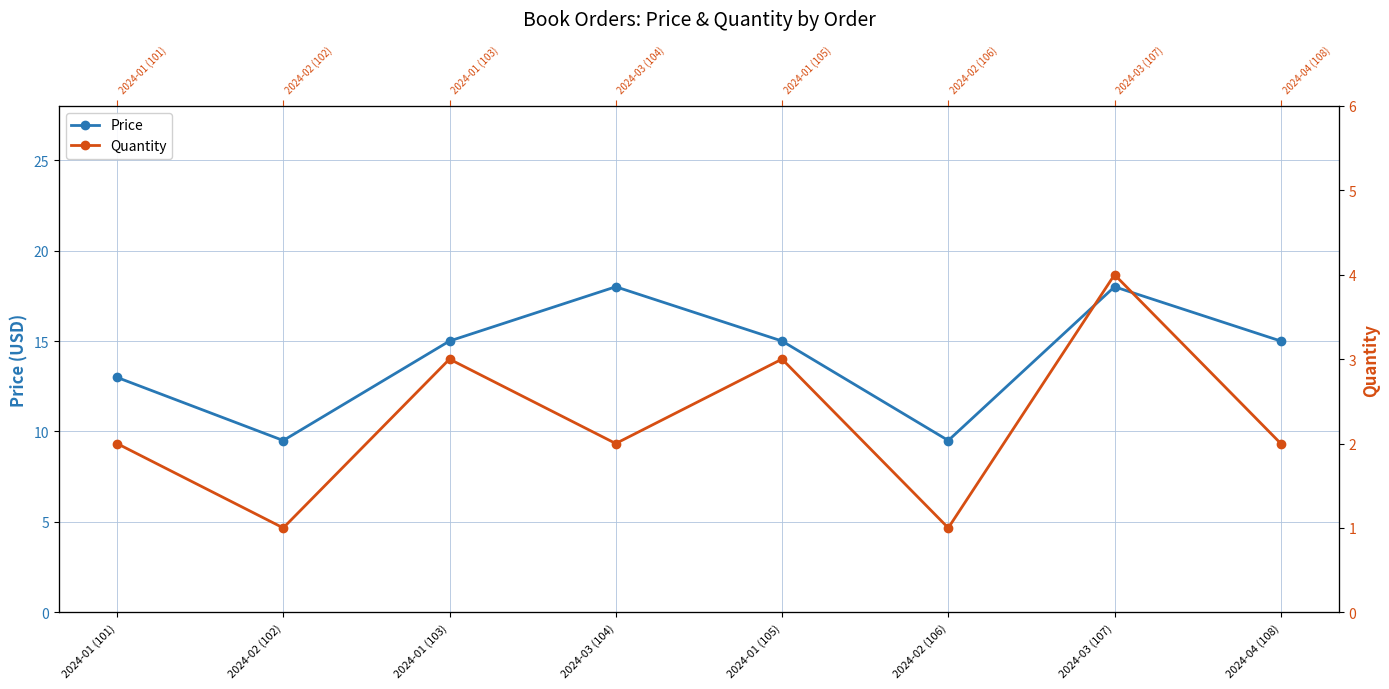

Where is the first local minimum for Quantity?

2024-02 (102)